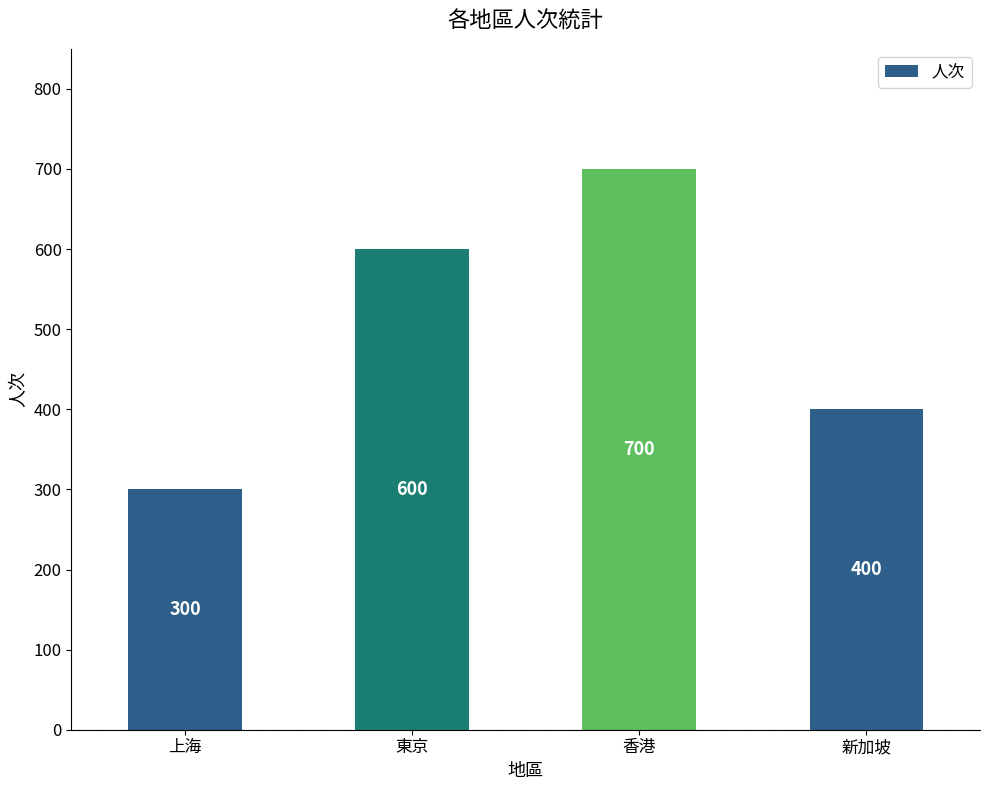

What is the change in value from 東京 to 新加坡?

-200